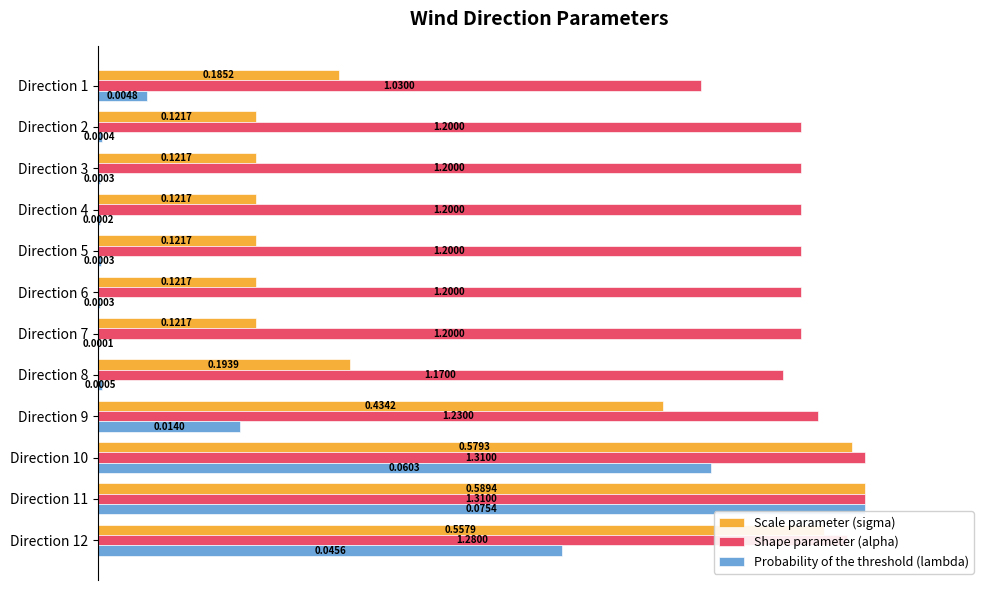

At which category is the sum across all series the highest?

Direction 11